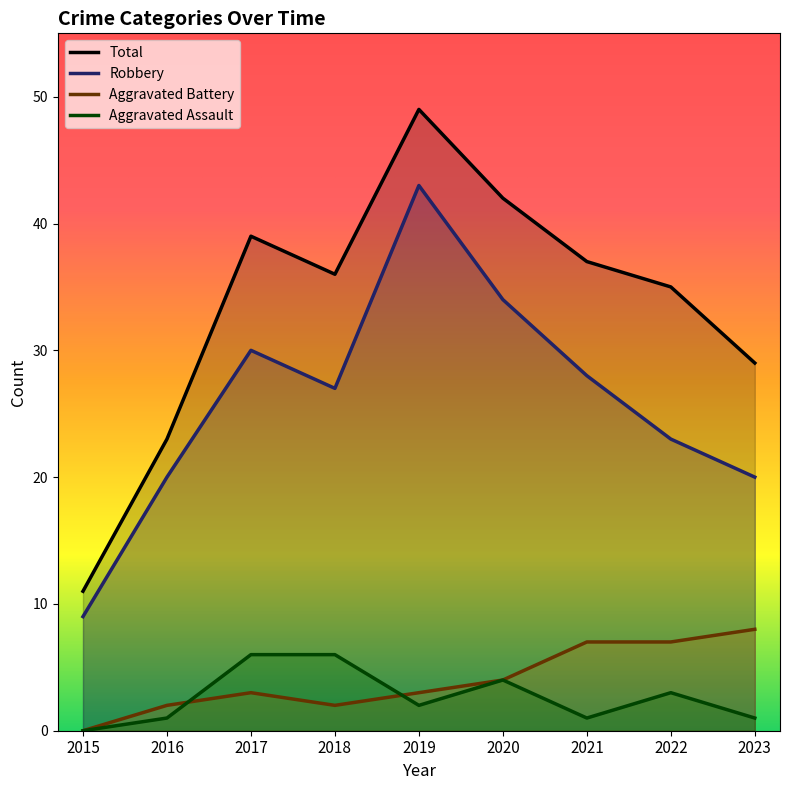

At 2022, list the series in order from smallest to largest.

Aggravated Assault, Aggravated Battery, Robbery, Total